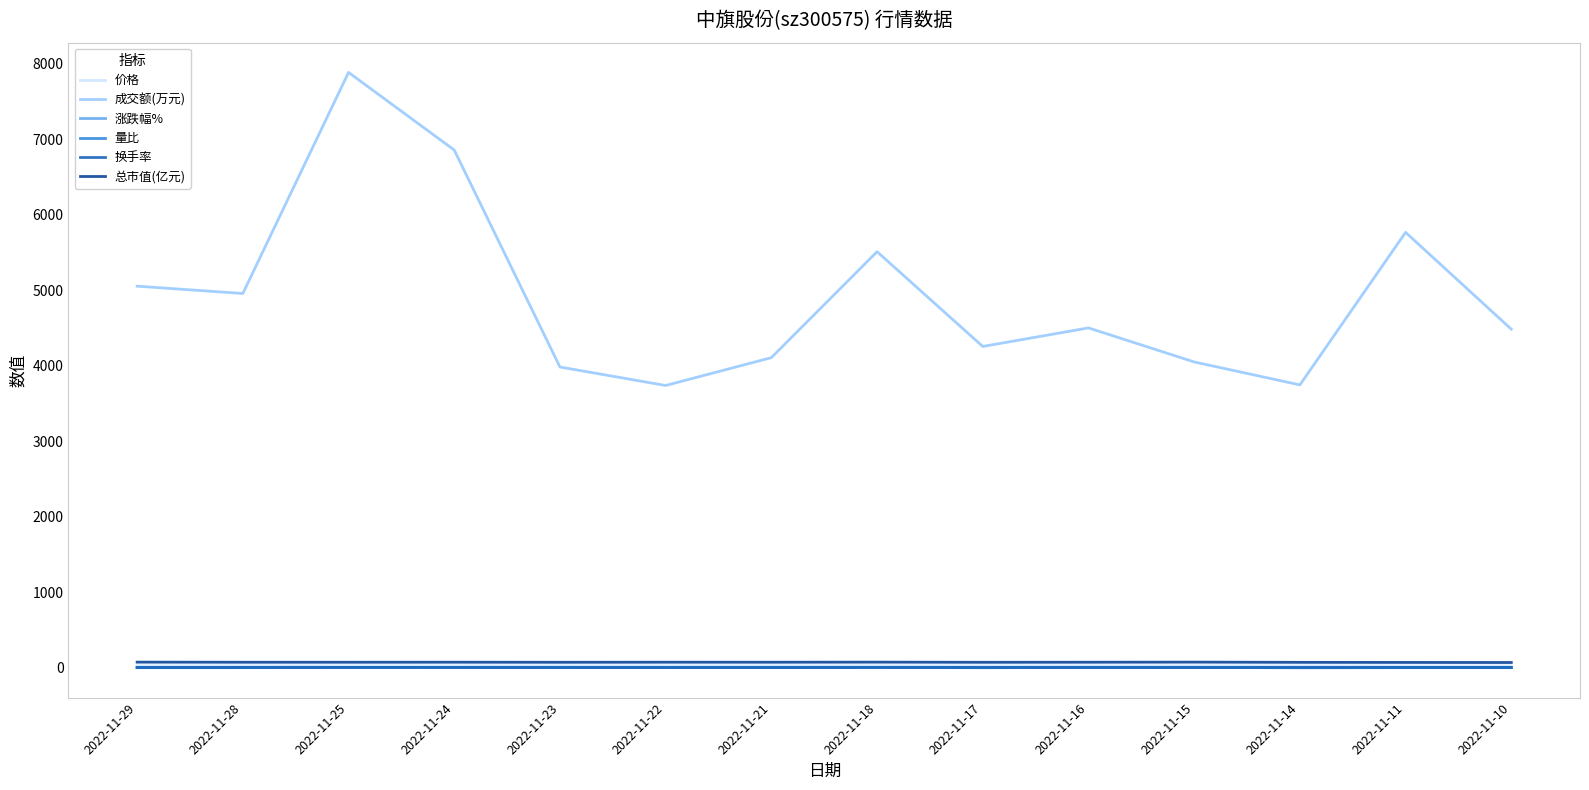

Which series changed the most between 2022-11-17 and 2022-11-11?

成交额(万元)